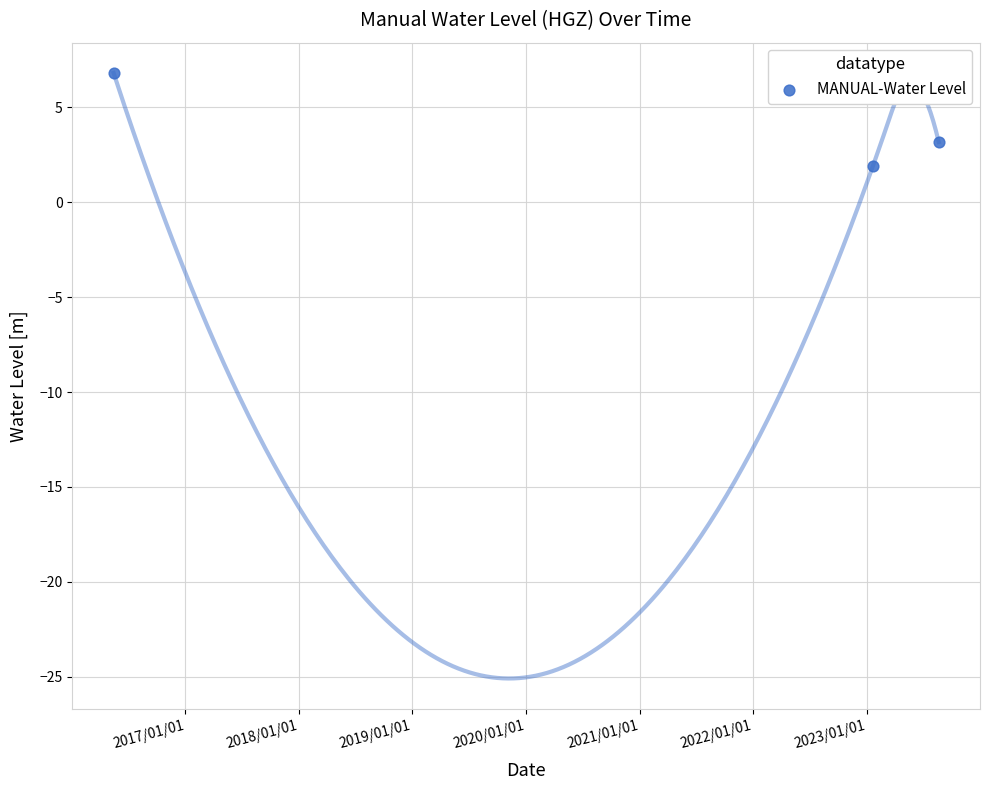

Which has a higher value, 2019/01/01 or 2018/01/01?

2018/01/01